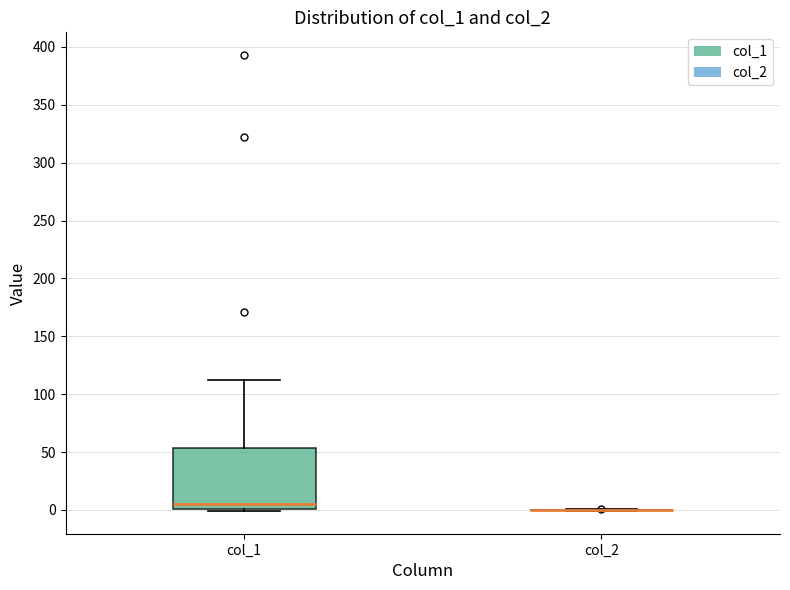

Comparing the boxes themselves (not the whiskers), which one is the tallest?

col_1